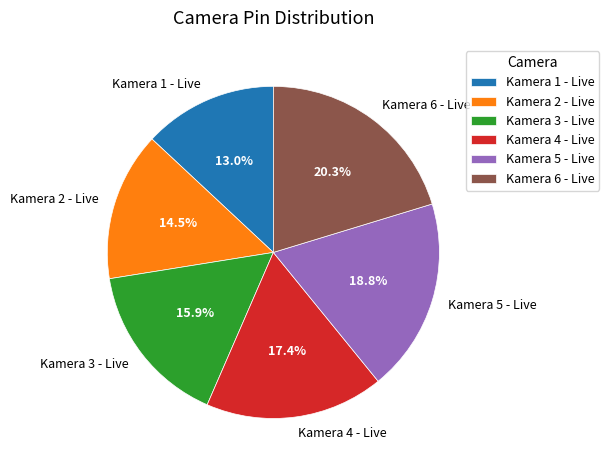

Rank the categories by value from lowest to highest.

Kamera 1 - Live, Kamera 2 - Live, Kamera 3 - Live, Kamera 4 - Live, Kamera 5 - Live, Kamera 6 - Live